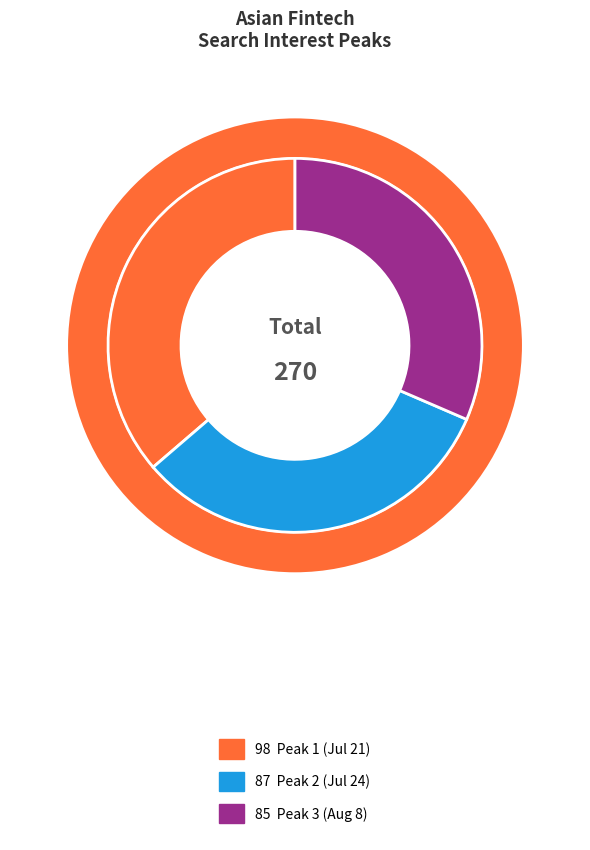

What portion of the pie excludes 2019/07/24 (87)?

67.8%